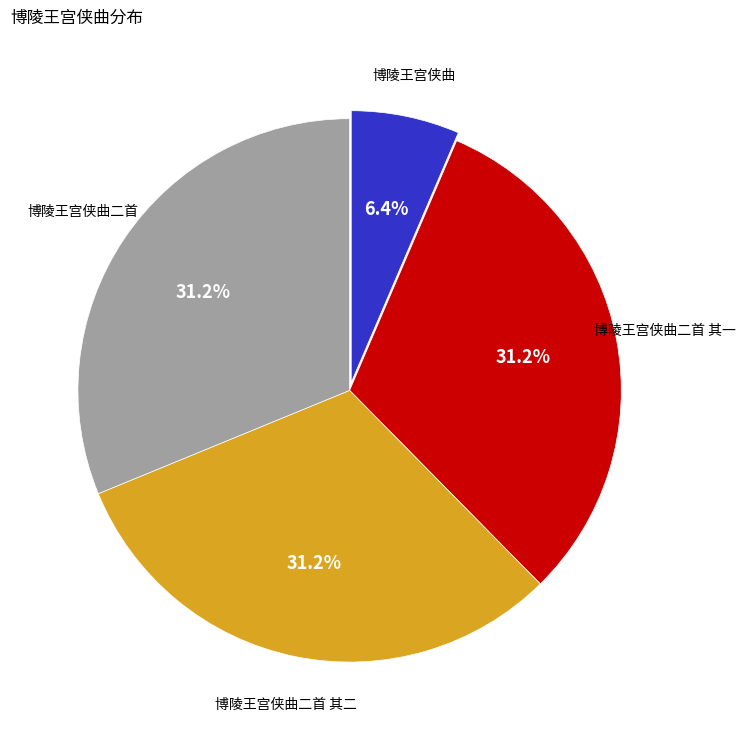

To the nearest percent, what is the average slice percentage?

25%